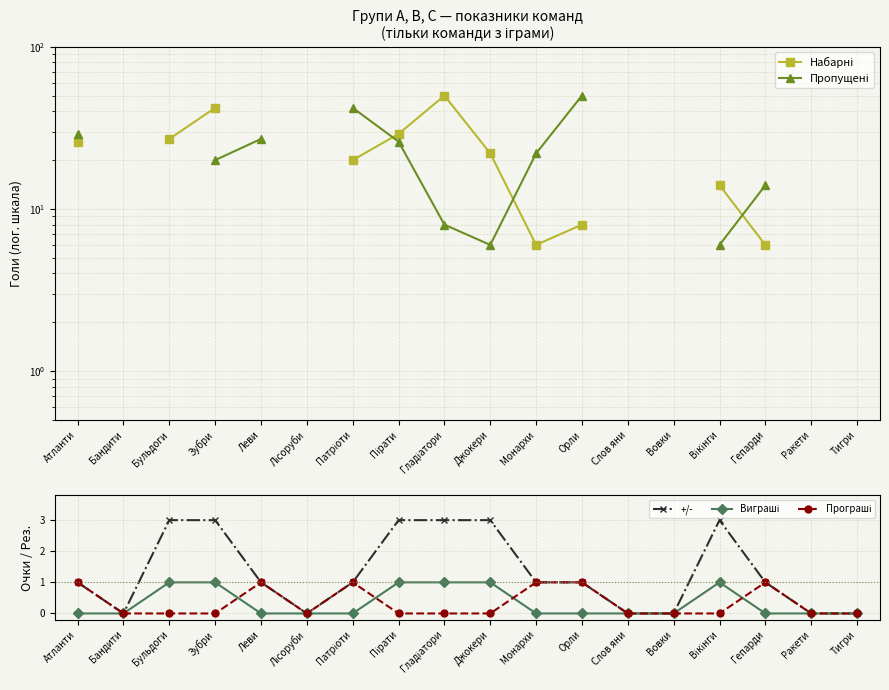

How many data points in +/- are less than 1?

6